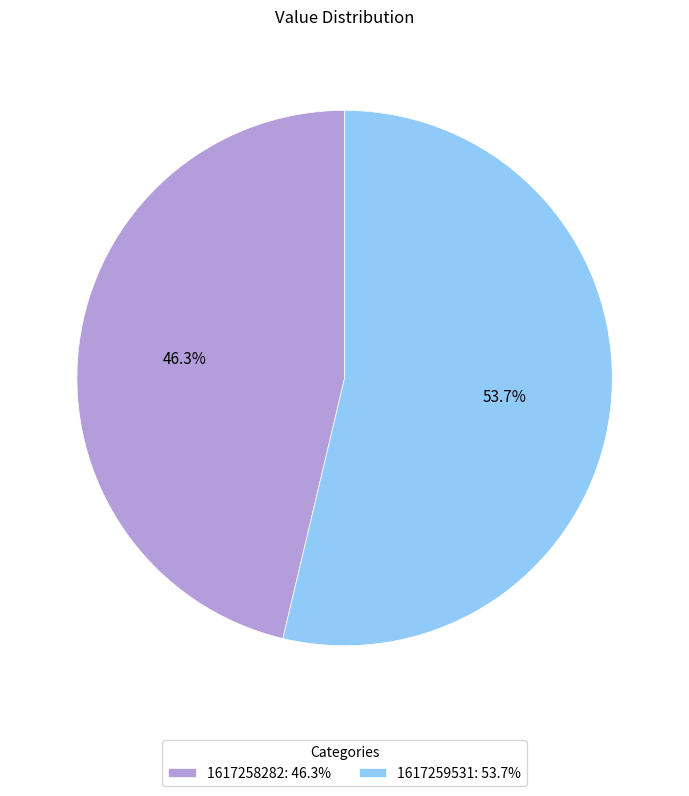

True or false: 1617258282 accounts for 46% of the total.

True